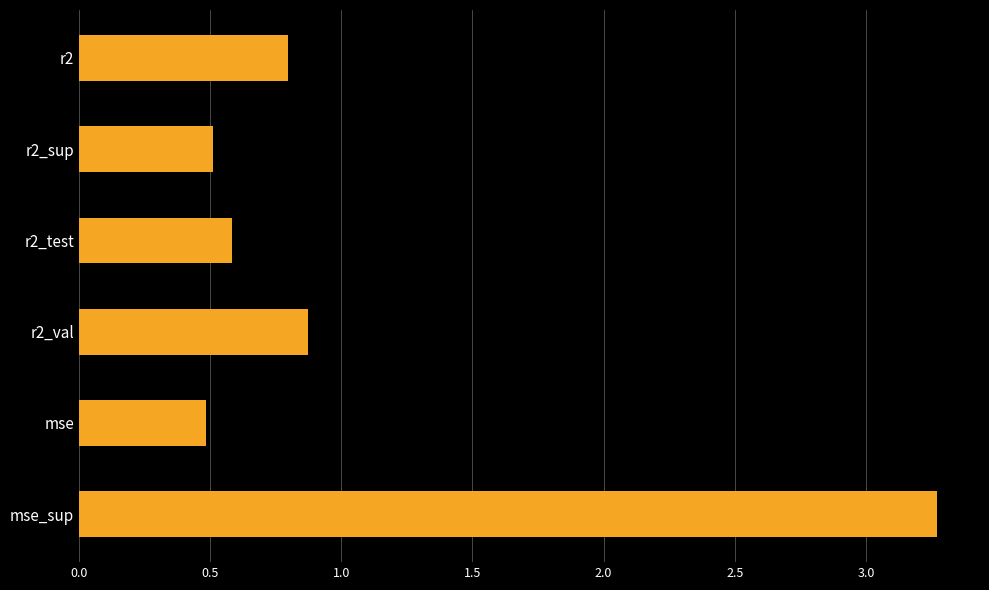

Is it true that the value at r2_sup is 0.5?

True